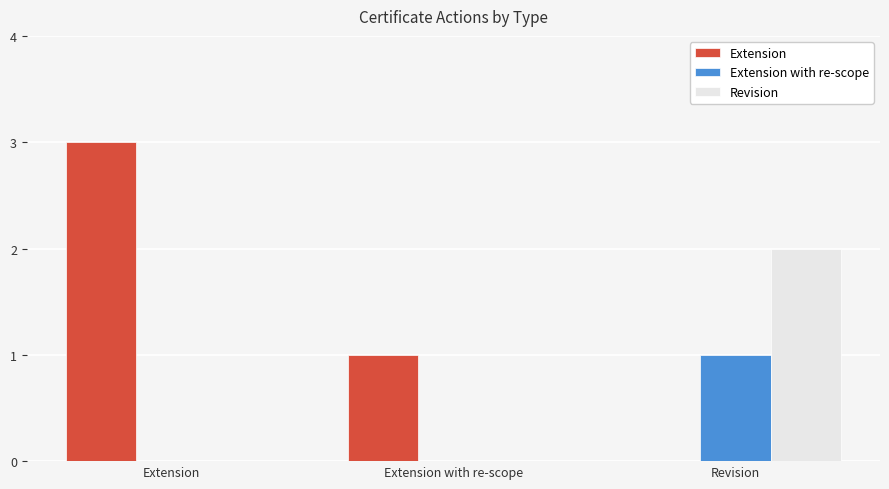

What is the total value across all series at Extension?

3